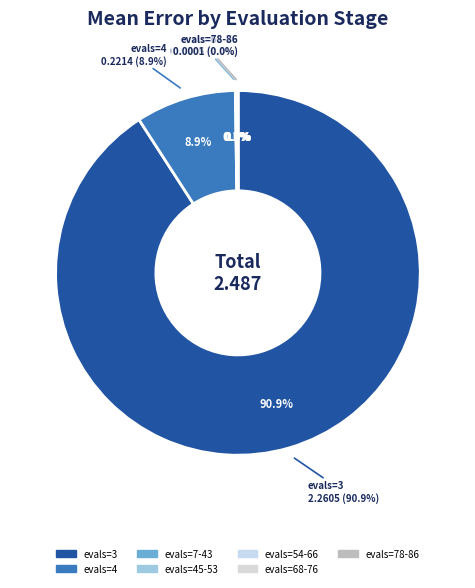

Is it true that evals=7-43 is 0% of the pie?

True